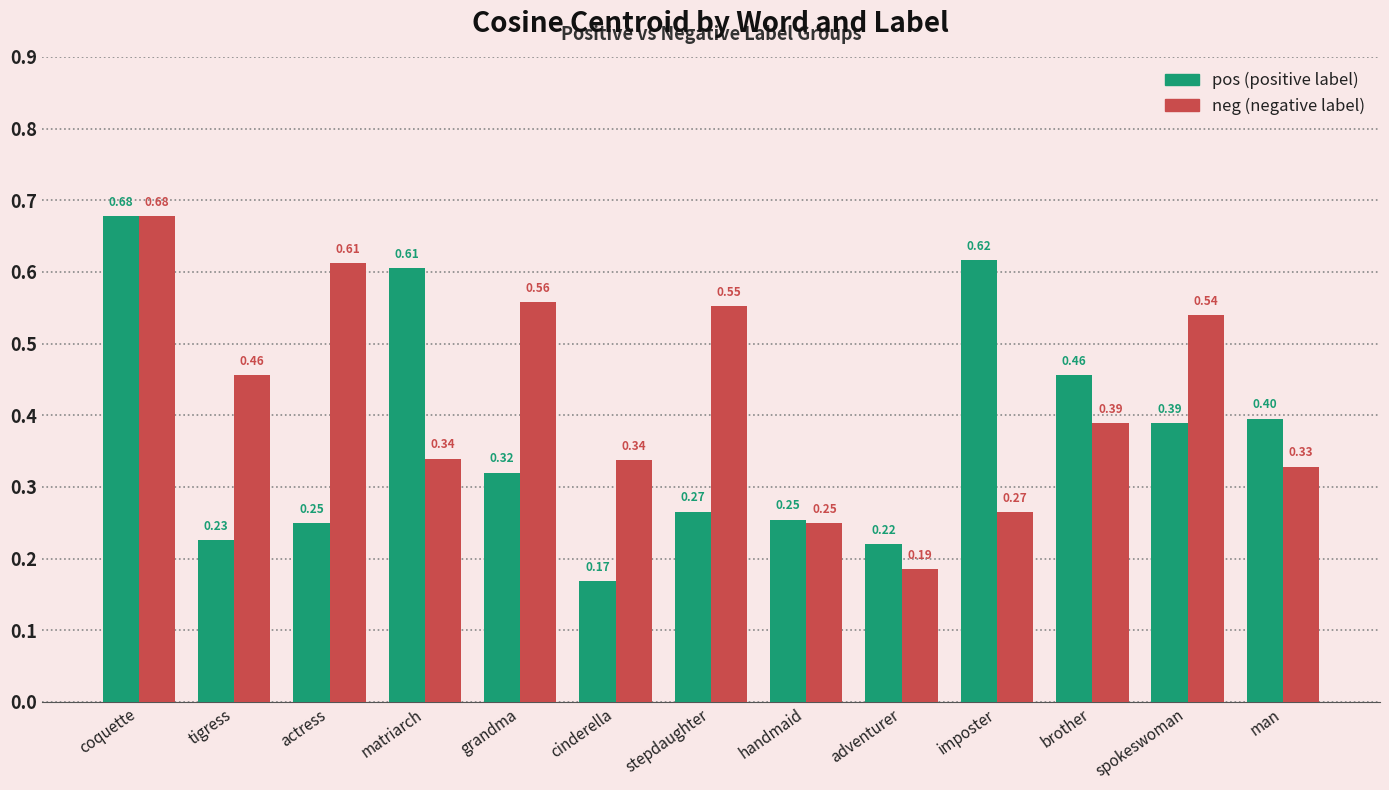

Which label corresponds to the smallest value in the chart?

cinderella